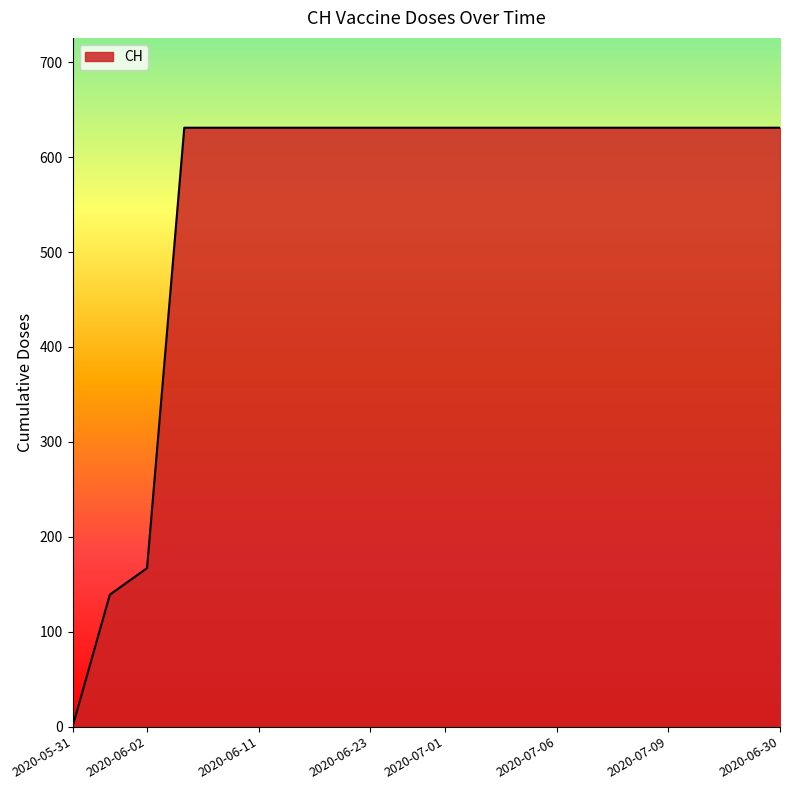

What is the maximum value shown in the chart?

631